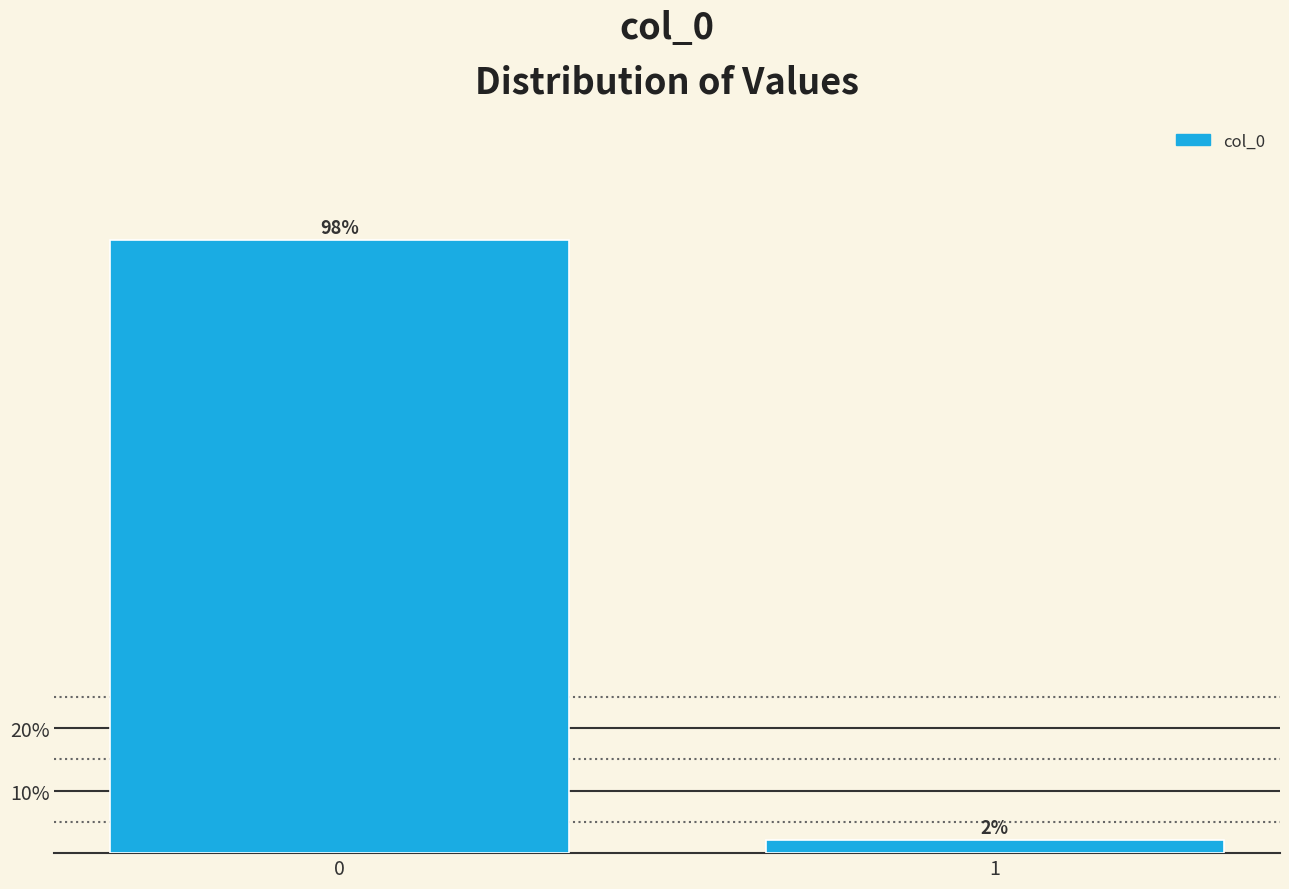

Rank the categories by value from lowest to highest.

1, 0